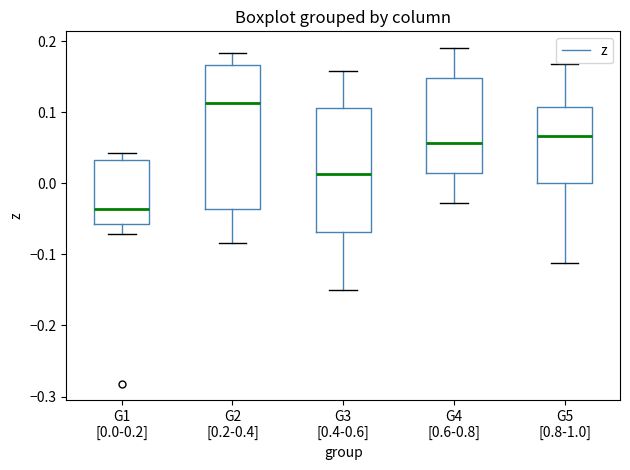

Reading left to right, transcribe this box plot: for each box, give where its median line is, the range the box spans, and where its two whiskers end, as read against the y-axis. The values are not printed on the chart, so give them approximately, as read against the axis.

G1 [0.0-0.2]: median -0.04, box -0.06 to 0.03, whiskers -0.07 to 0.04
G2 [0.2-0.4]: median 0.11, box -0.04 to 0.17, whiskers -0.08 to 0.18
G3 [0.4-0.6]: median 0.01, box -0.07 to 0.11, whiskers -0.15 to 0.16
G4 [0.6-0.8]: median 0.06, box 0.01 to 0.15, whiskers -0.03 to 0.19
G5 [0.8-1.0]: median 0.07, box 0.00 to 0.11, whiskers -0.11 to 0.17